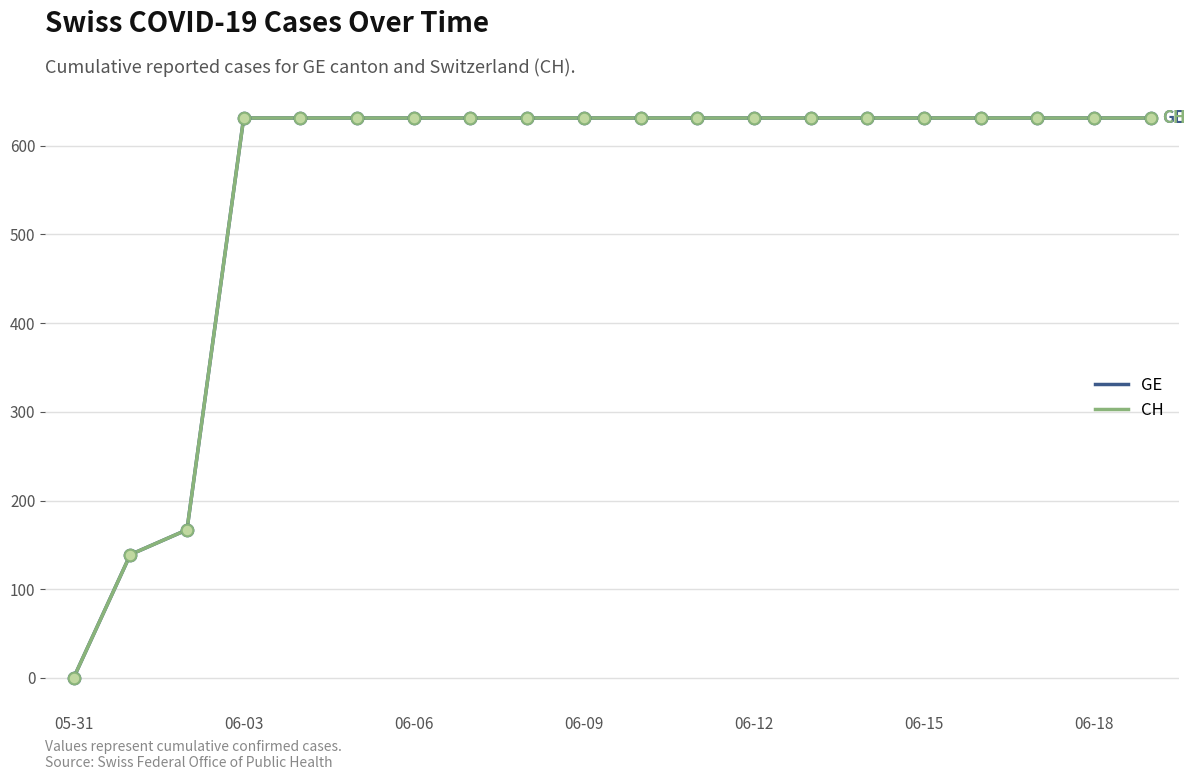

At which category is the sum across all series the highest?

06-03